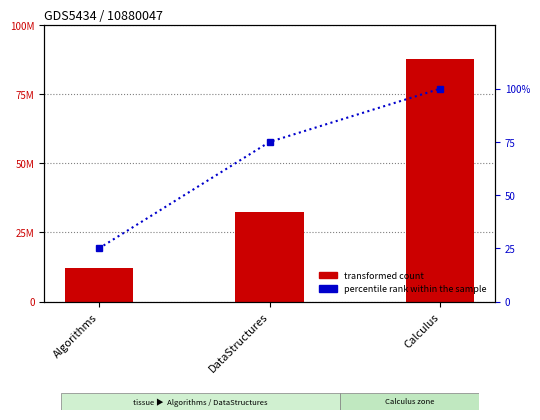

Rank the series by their maximum value, from highest to lowest.

transformed count, percentile rank within the sample